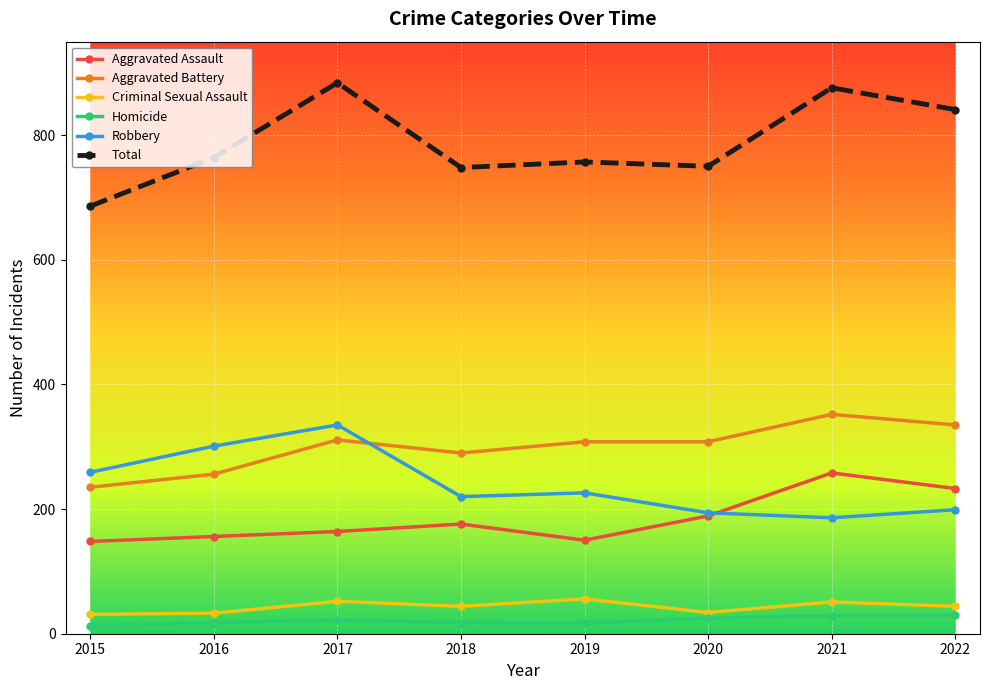

What is the sum of the Robbery values at 2018 and 2021?

406